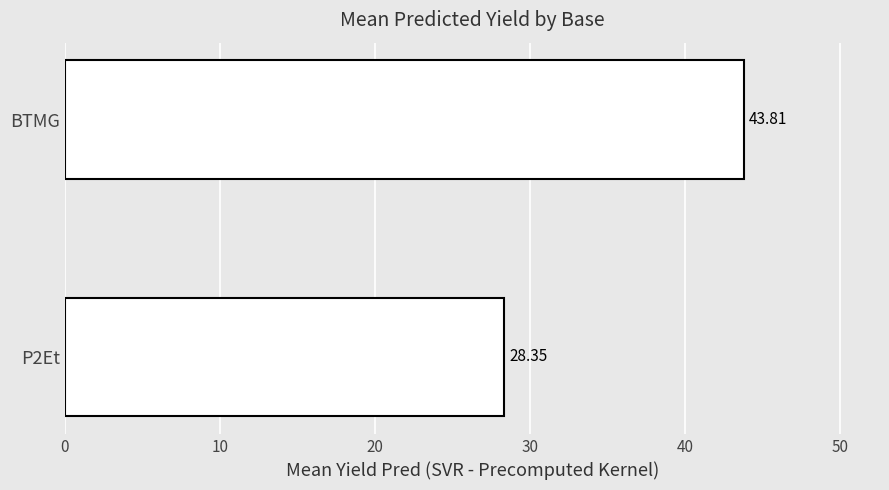

Does the chart contain any negative values?

No